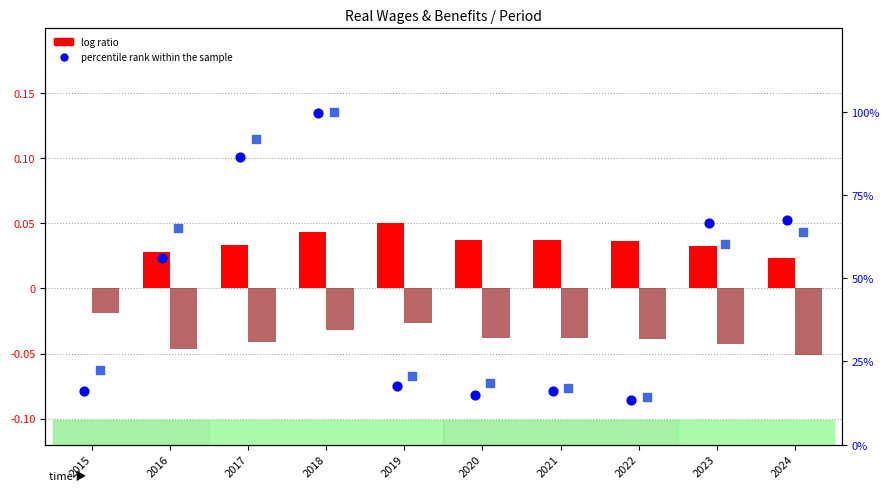

Which series has the largest total across all categories?

percentile rank (child benefit)